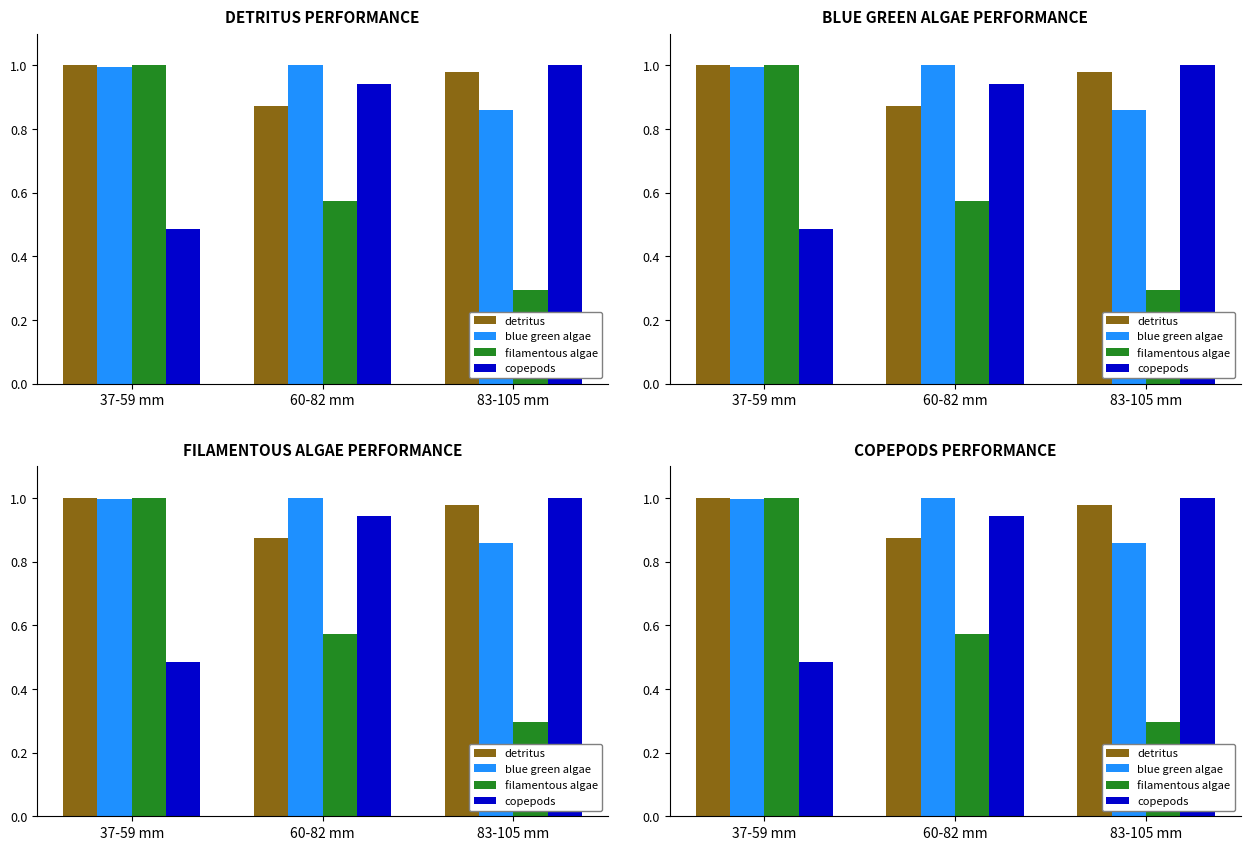

What is the maximum value for filamentous algae?

1.0